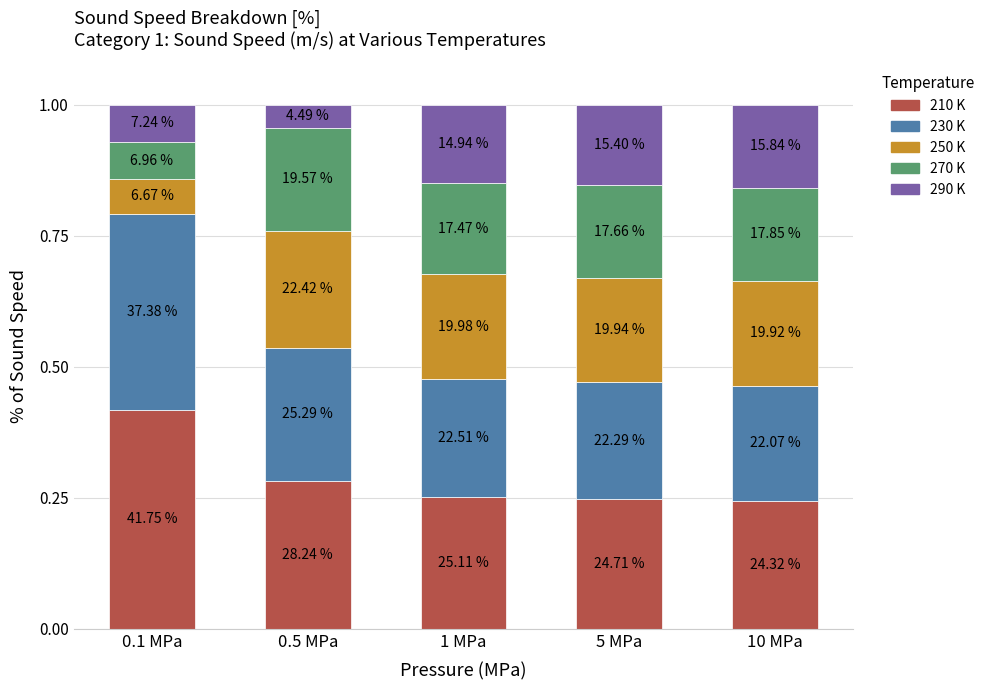

Does the chart contain any negative values?

No